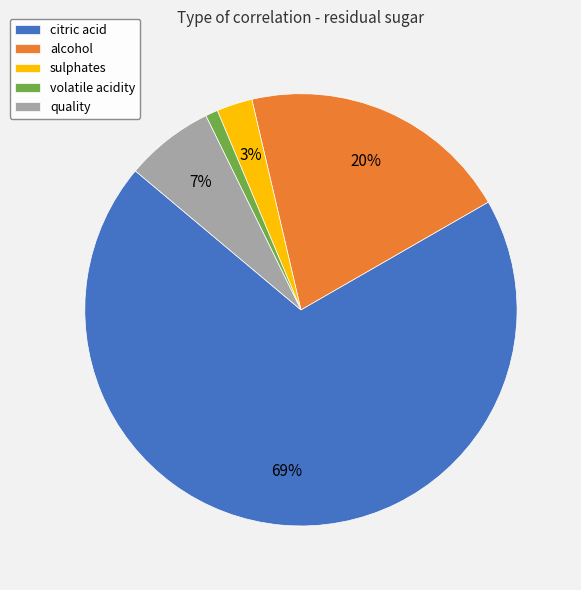

True or false: citric acid accounts for 69% of the total.

True